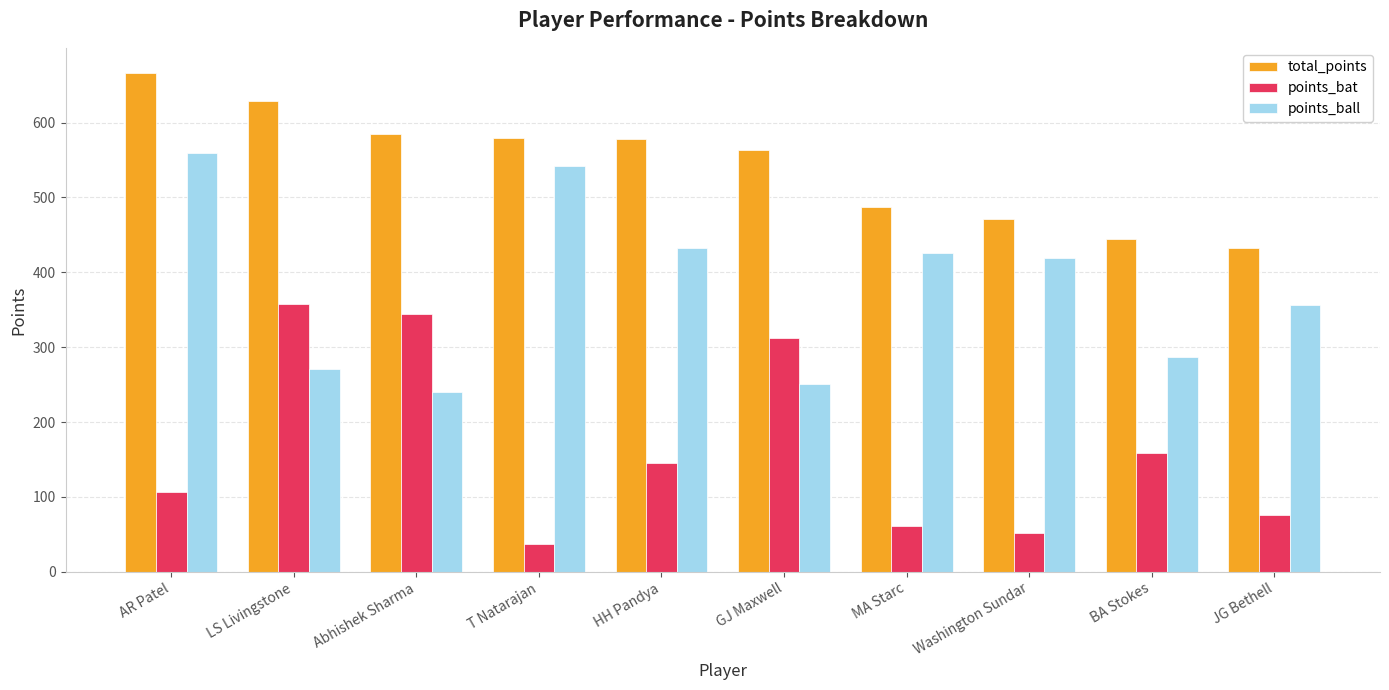

What is the value of the total_points bar at the 10th from the left?

432.5